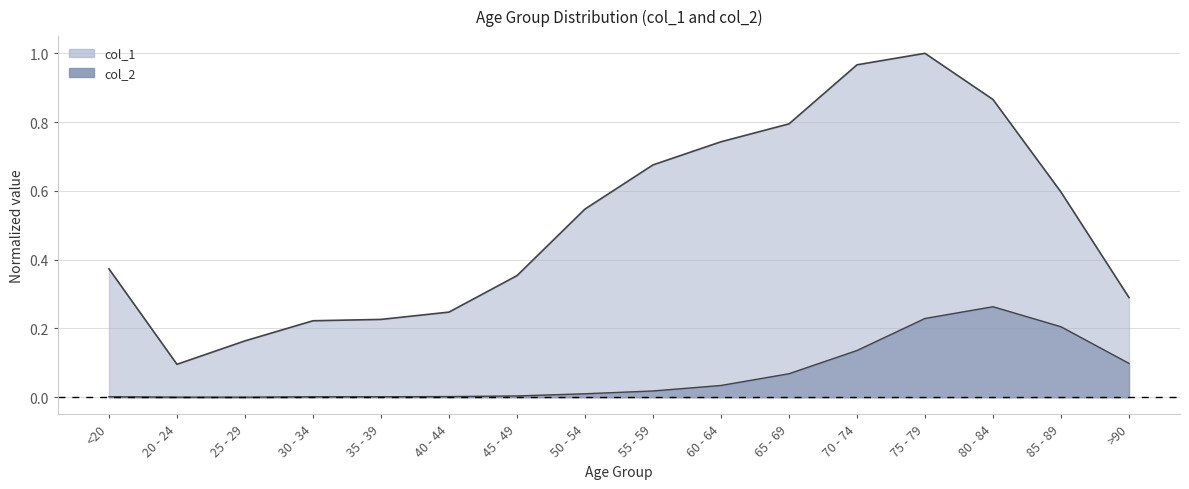

Is it true that col_1 equals 0.5 at 45 - 49?

False